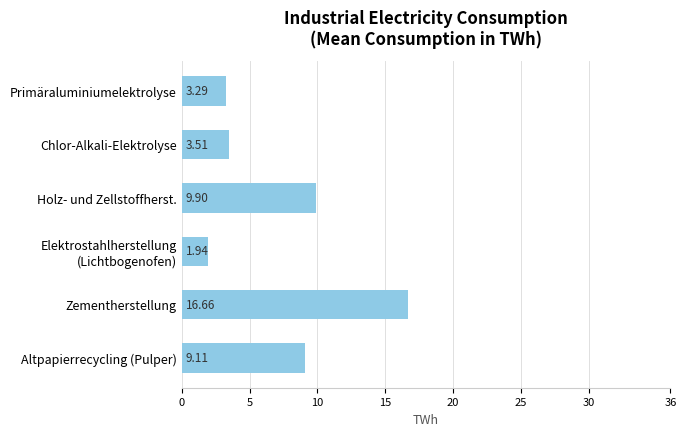

What is the difference between the maximum and minimum values?

14.7